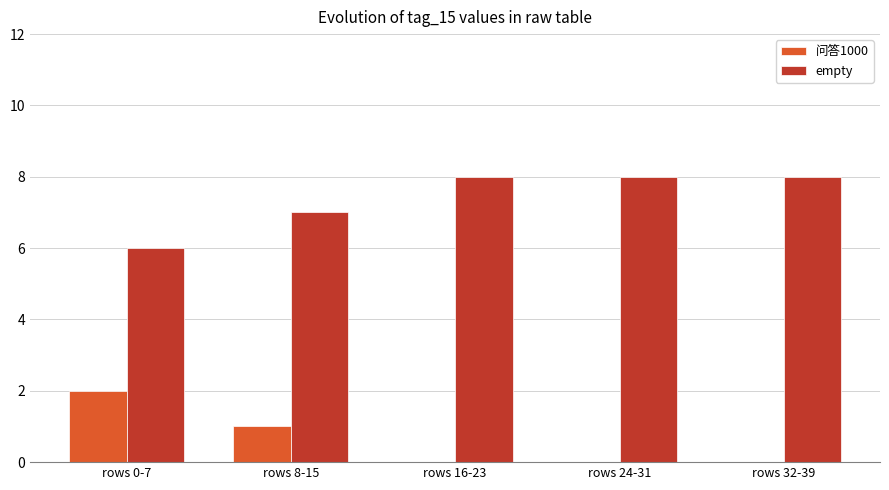

Is the value of 问答1000 at rows 16-23 greater than the value of empty at rows 32-39?

No